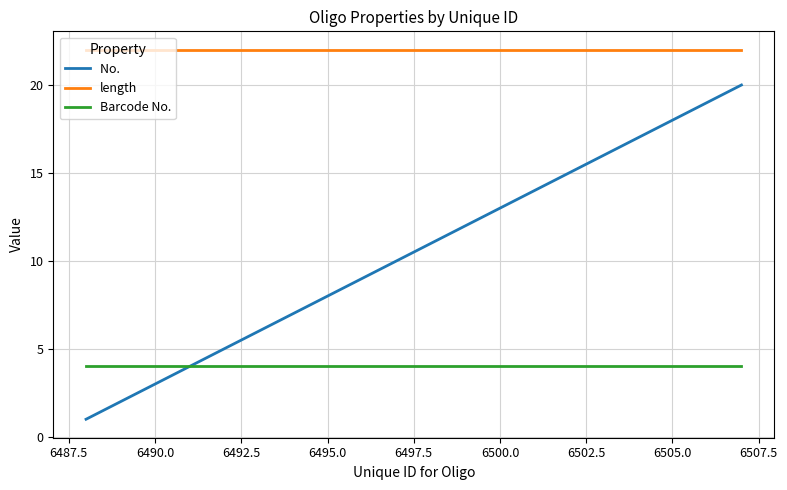

What is the maximum value shown in the chart?

22